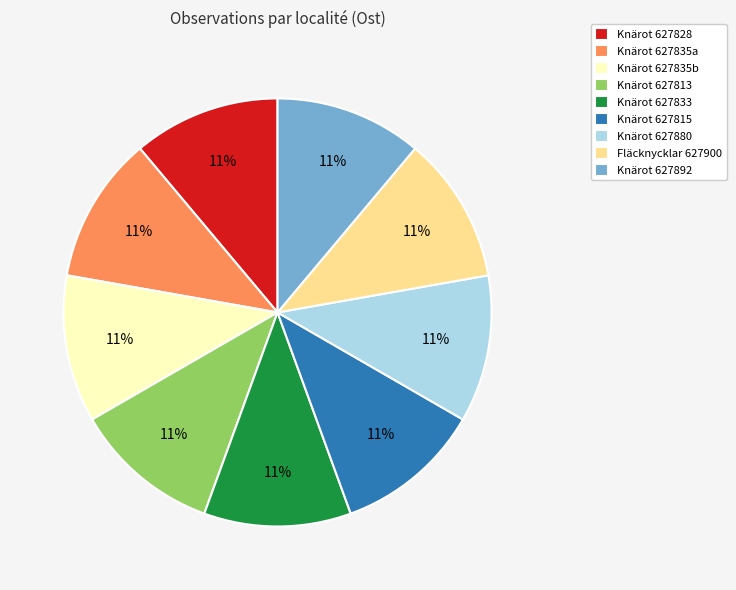

Does Knärot 627835b represent more than half of the total?

No